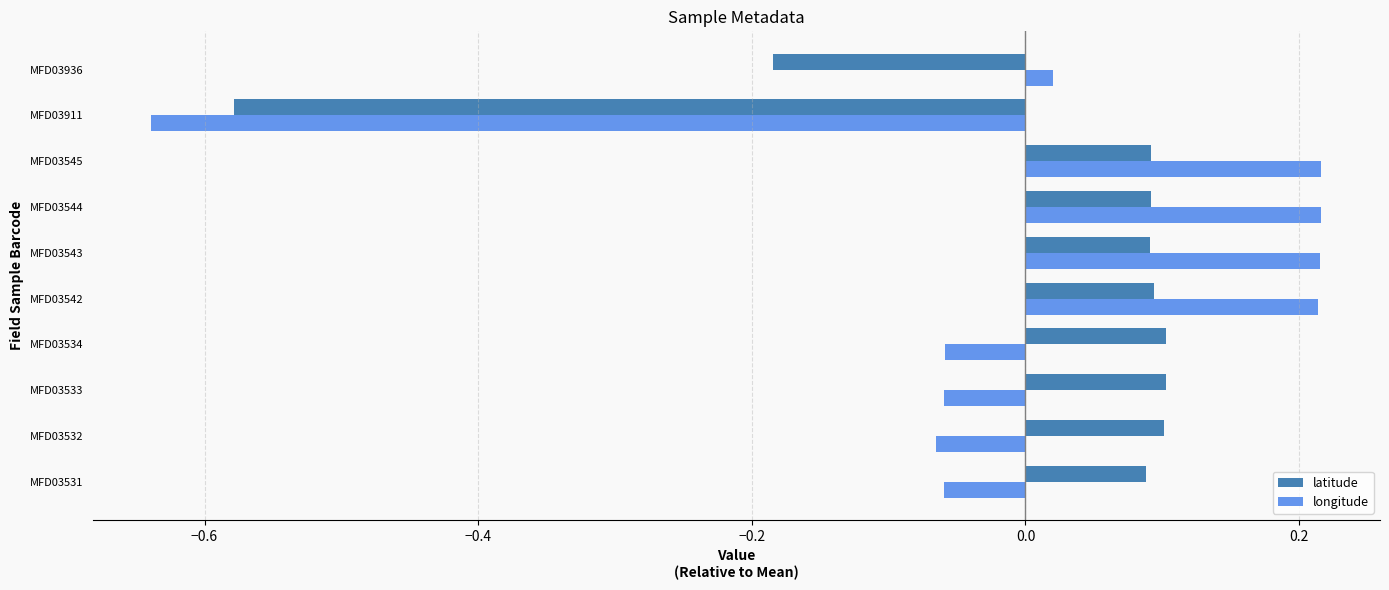

How many negative values does the latitude series have?

2